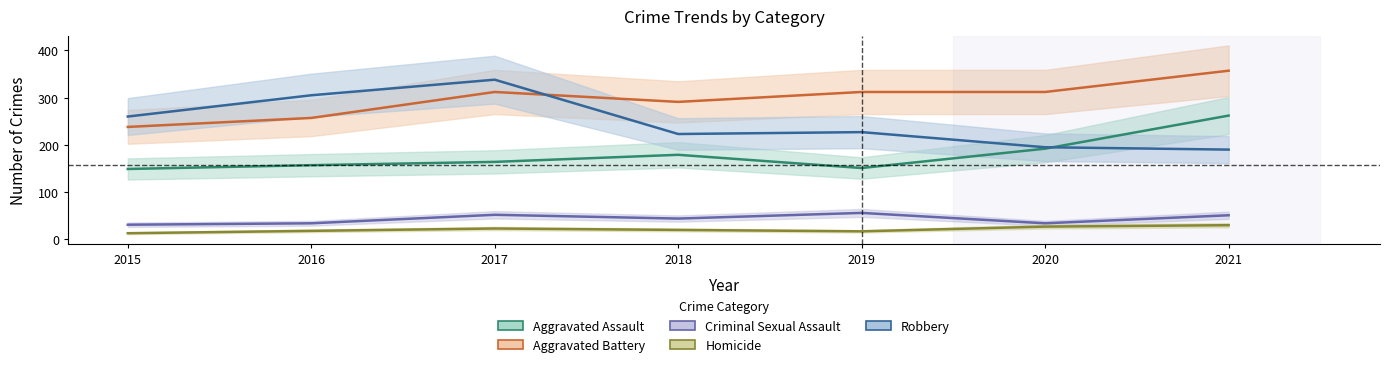

Reading left to right, transcribe all the data shown in this chart.

Aggravated Assault: 2015=149	2016=157	2017=164	2018=179	2019=151	2020=192	2021=262
Aggravated Battery: 2015=238	2016=257	2017=312	2018=291	2019=312	2020=312	2021=357
Criminal Sexual Assault: 2015=31	2016=34	2017=52	2018=44	2019=56	2020=34	2021=51
Homicide: 2015=13	2016=18	2017=23	2018=20	2019=17	2020=27	2021=30
Robbery: 2015=260	2016=305	2017=338	2018=223	2019=227	2020=195	2021=190